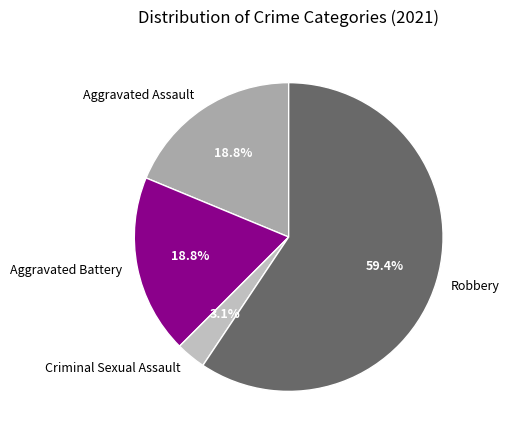

To the nearest percent, what is the average slice percentage?

25%